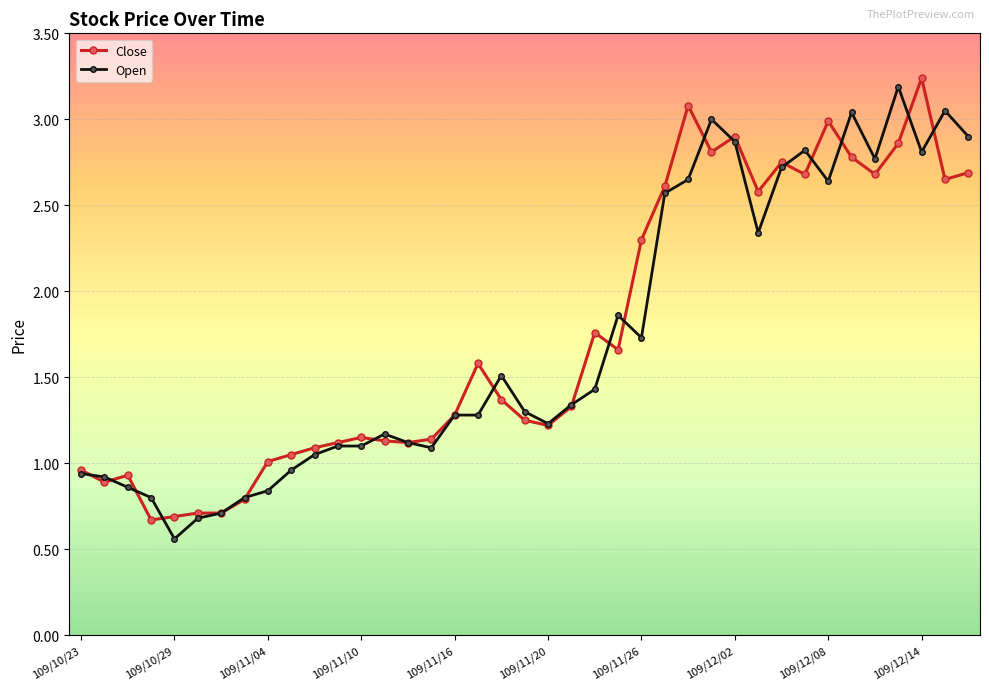

At how many categories does at least one series exceed 2?

15